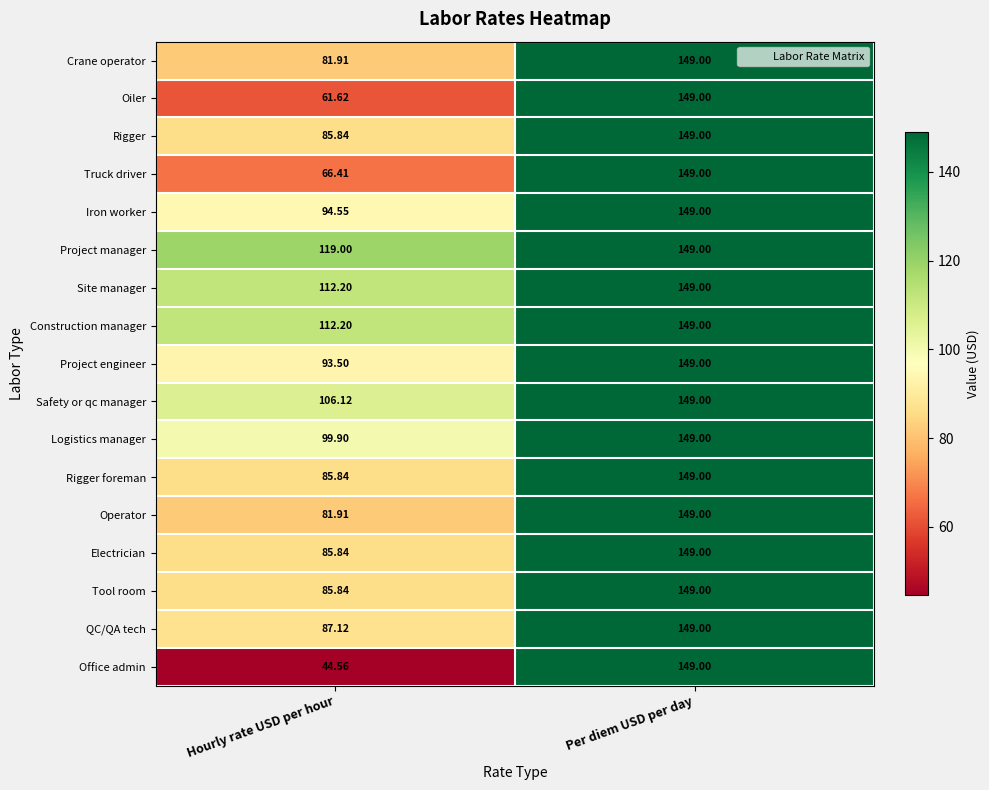

How many series are shown in this chart?

17